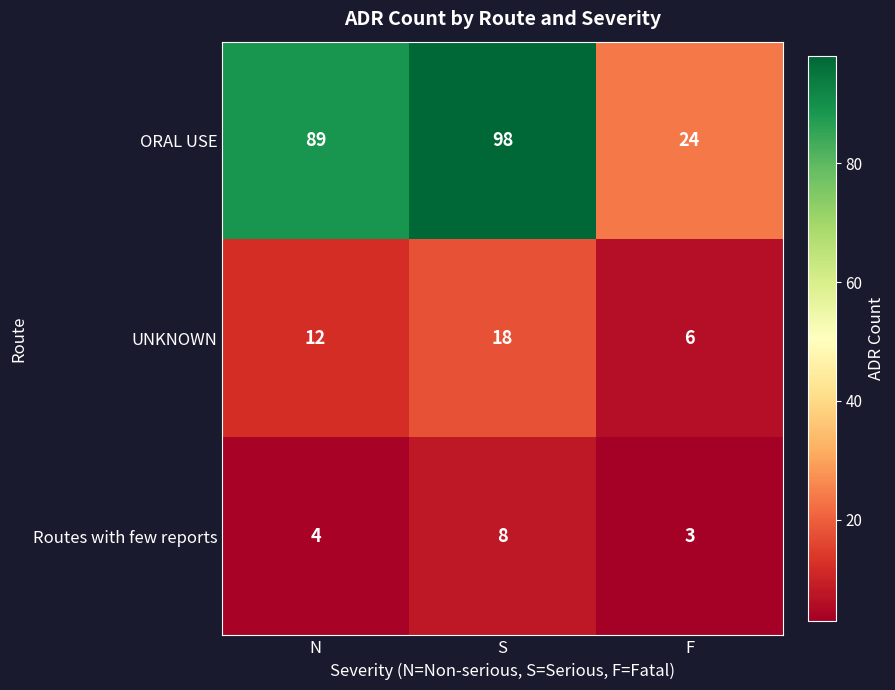

Which series has the largest total across all categories?

ORAL USE